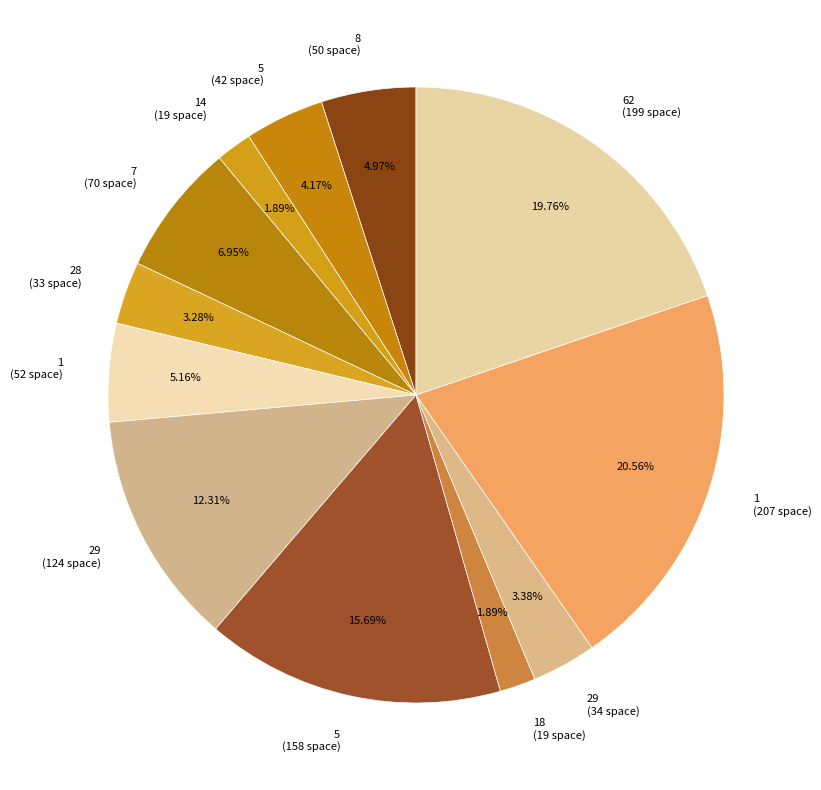

Is there any slice that represents more than half of the pie?

No